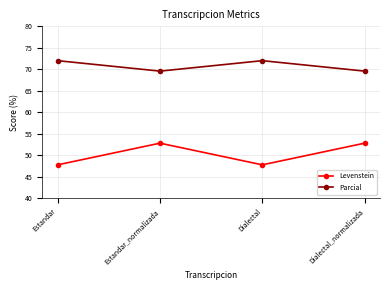

True or false: Levenstein and Parcial intersect in this chart.

False